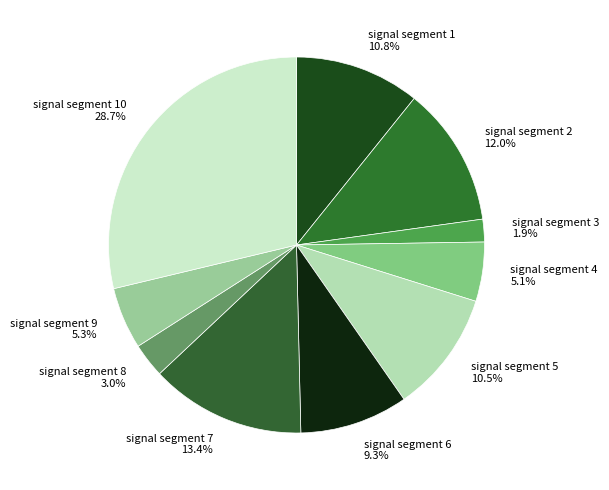

How much of the chart is everything except signal segment 10 28.7%?

71.3%